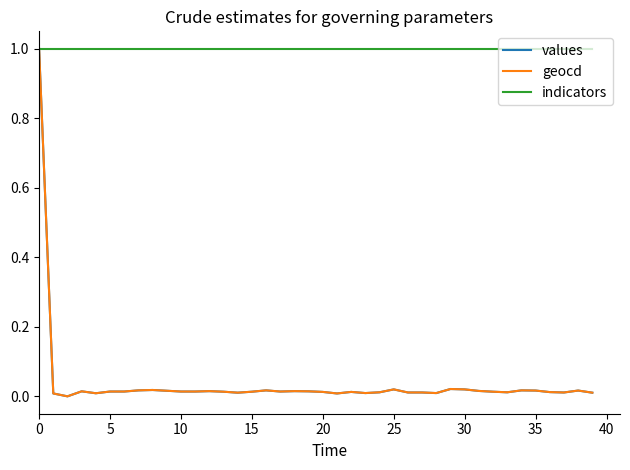

At how many categories does at least one series exceed 0?

40